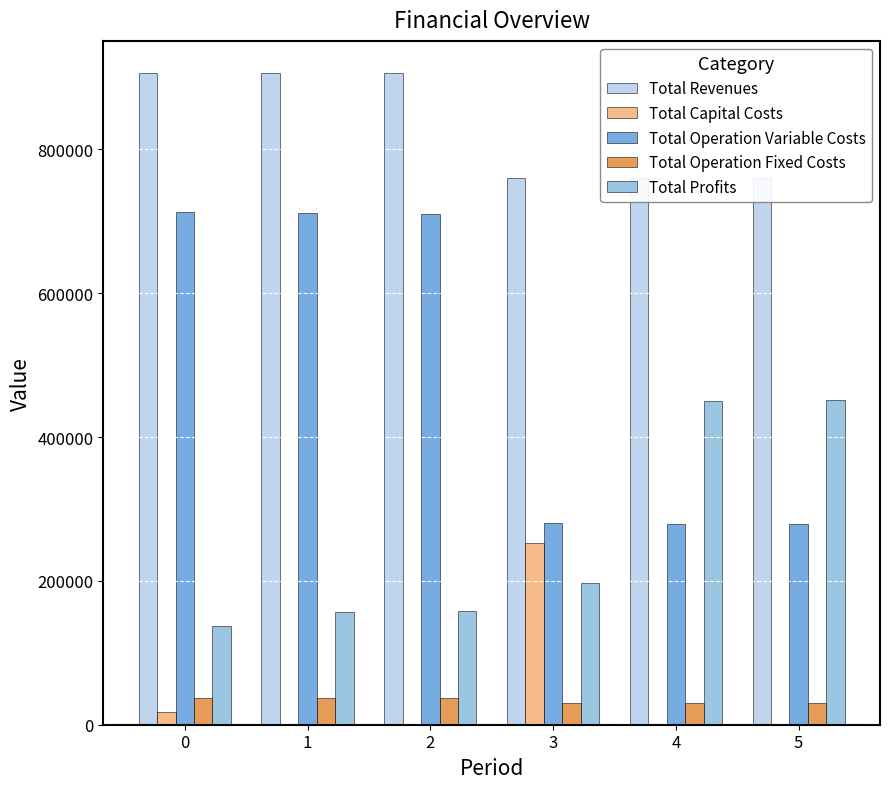

Is the value of Total Operation Fixed Costs at 3 greater than the value of Total Profits at 0?

No